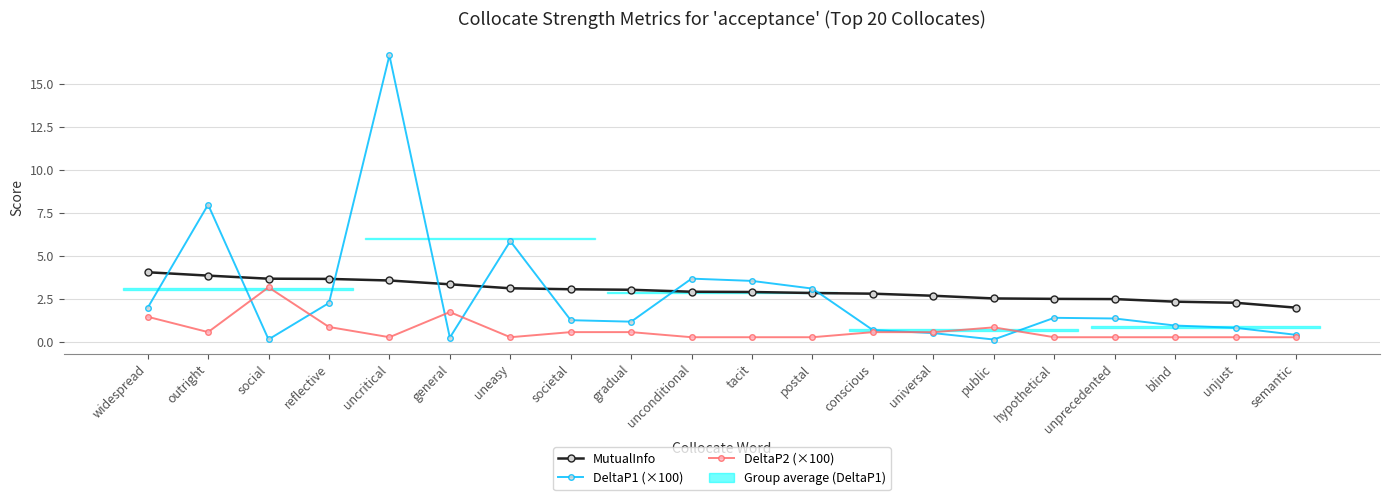

How many values in the DeltaP1 (×100) series are below 1?

8